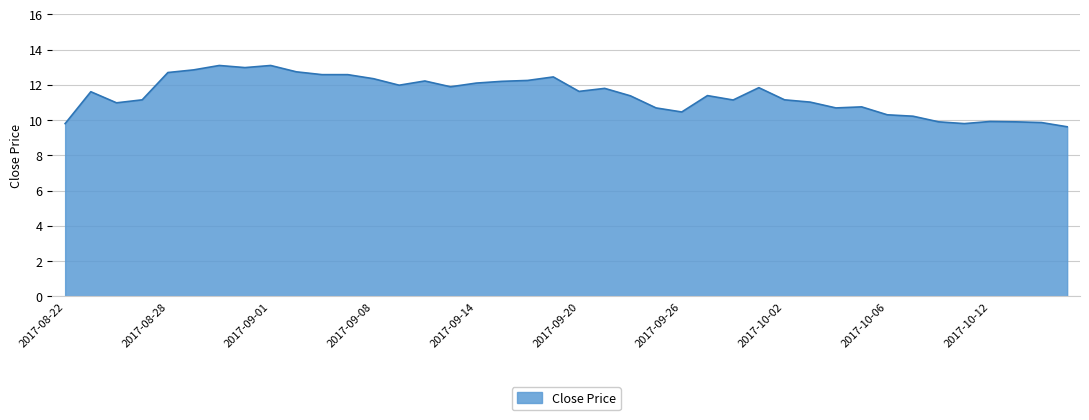

Does the chart display data point markers on the line(s)?

No